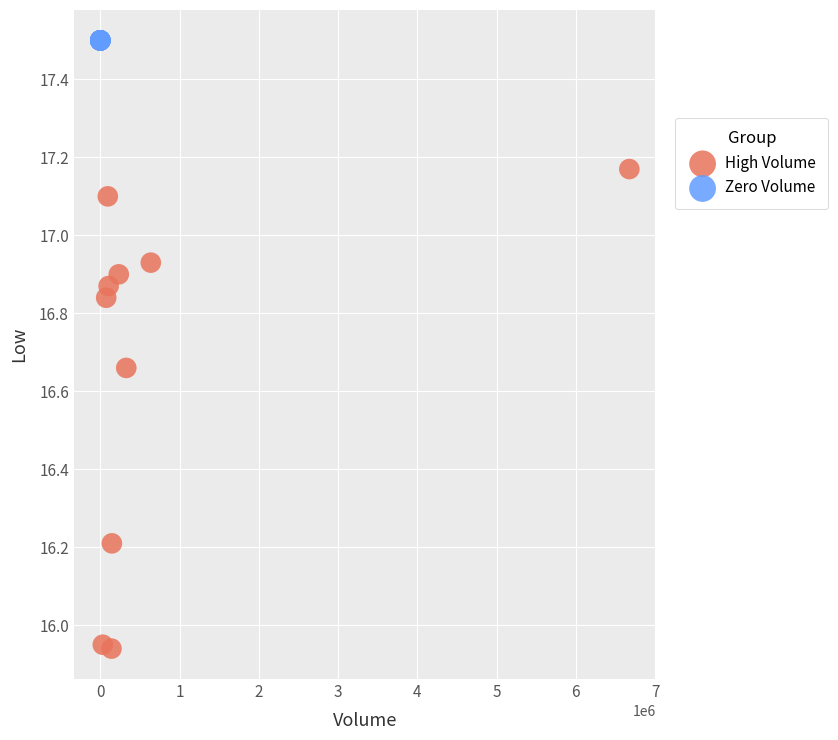

Which series reaches the minimum Y coordinate?

High Volume